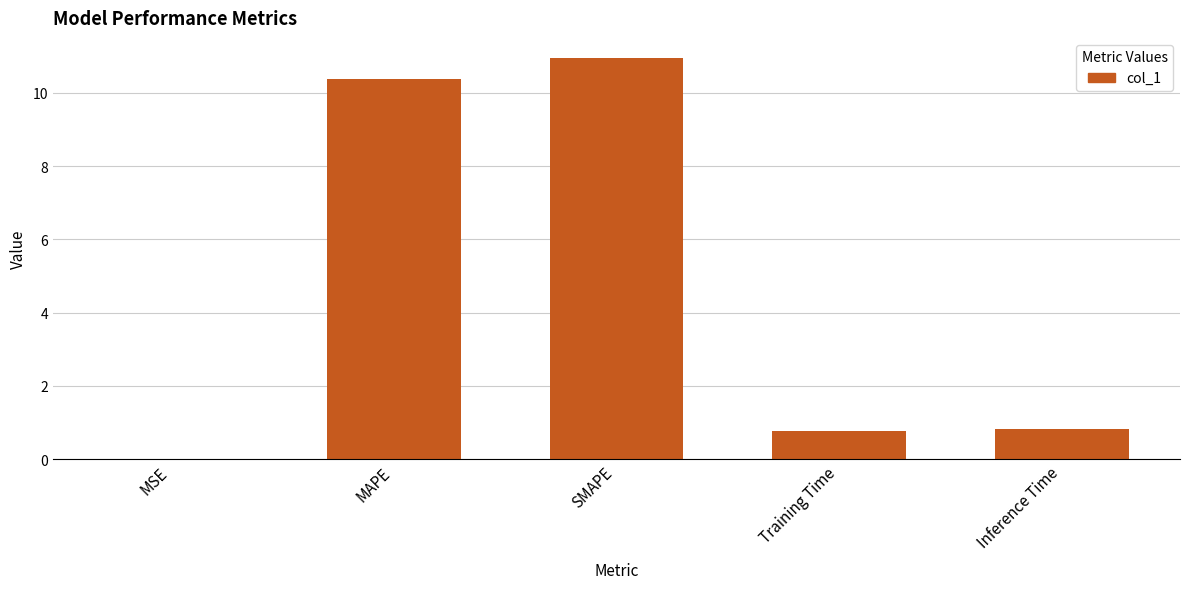

Which has a higher value, SMAPE or Training Time?

SMAPE